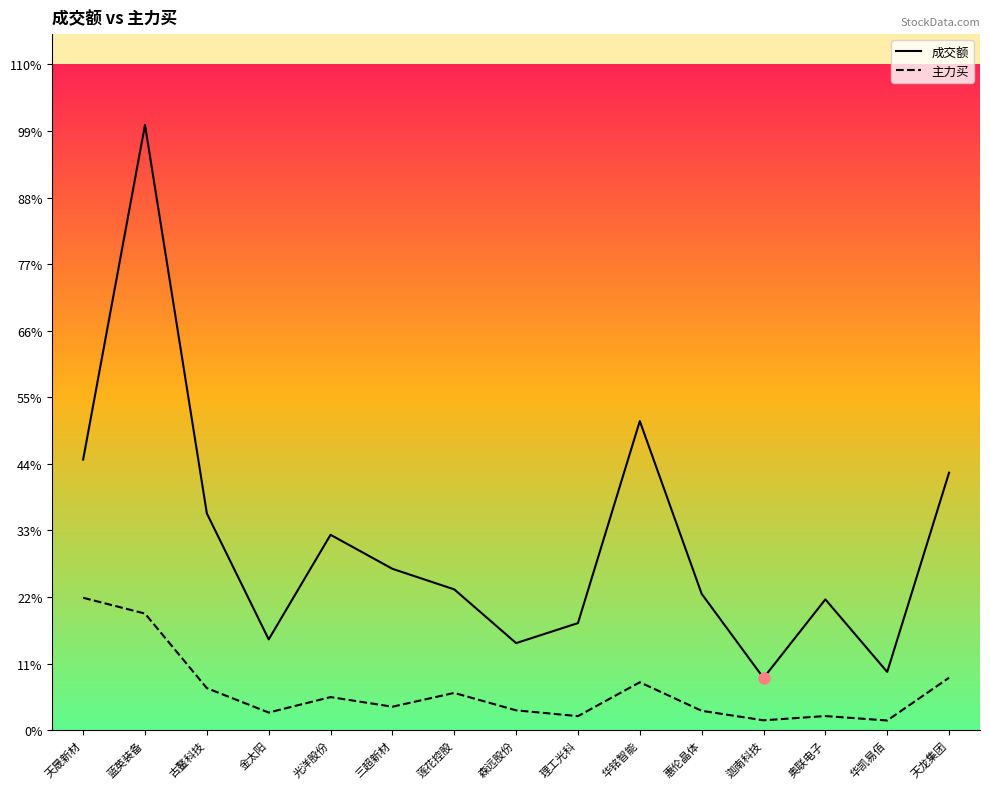

Rank the series by their maximum value, from lowest to highest.

主力买, 成交额